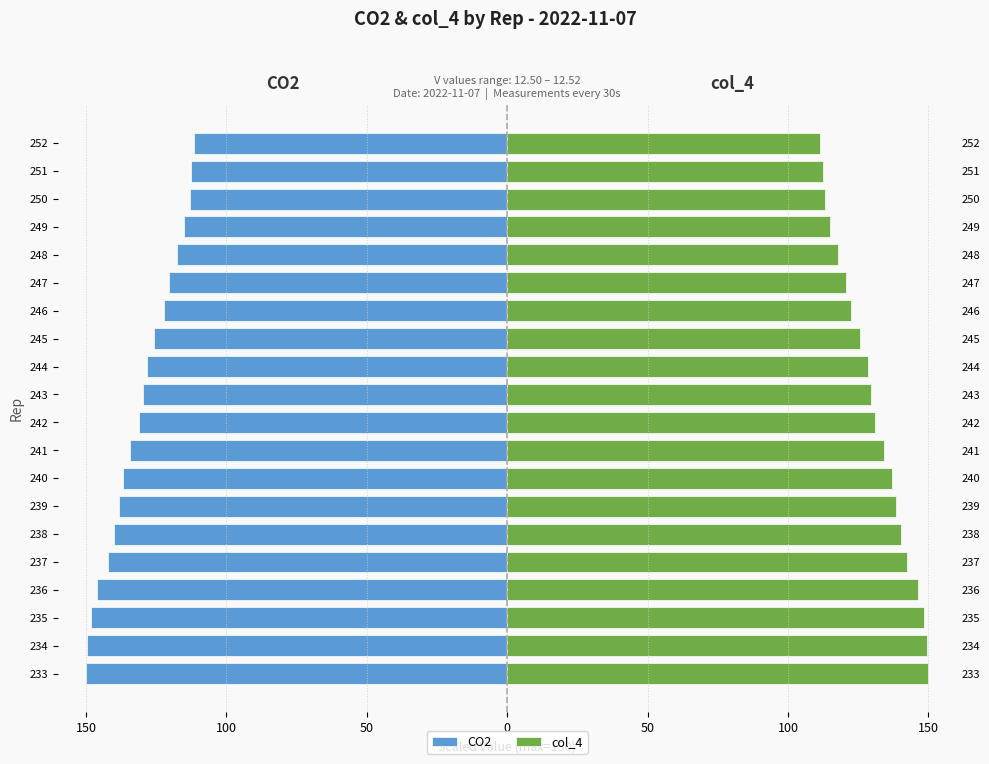

How many bars are there in total?

40